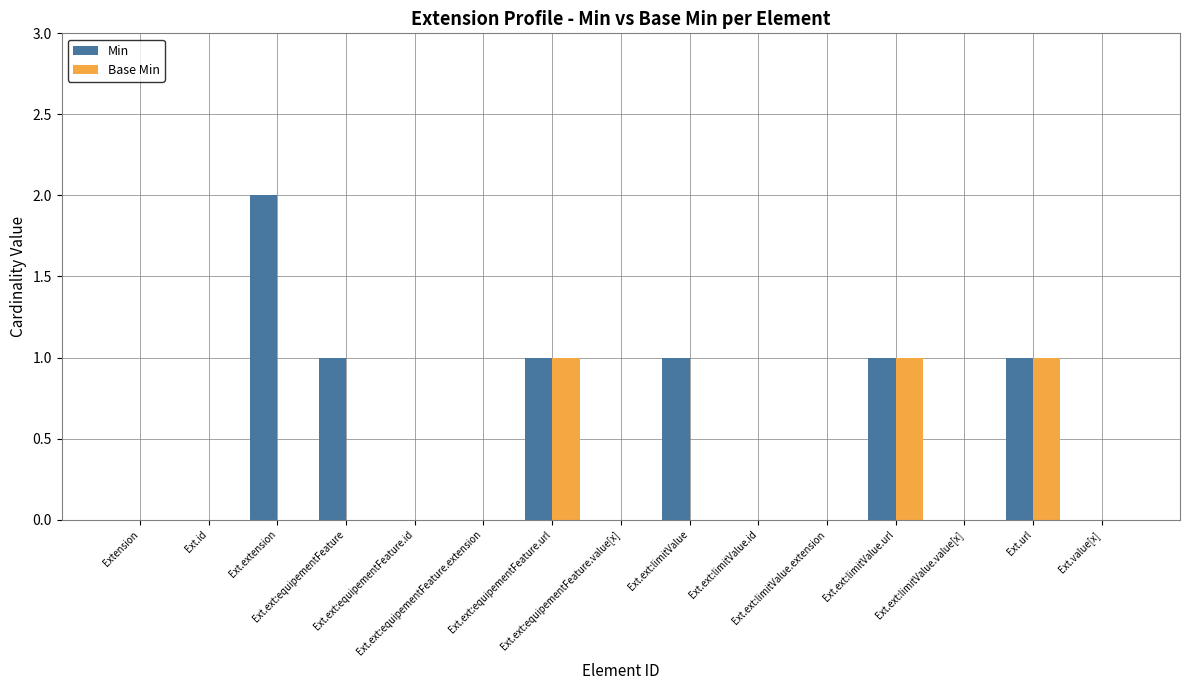

Which series has the largest total across all categories?

Min